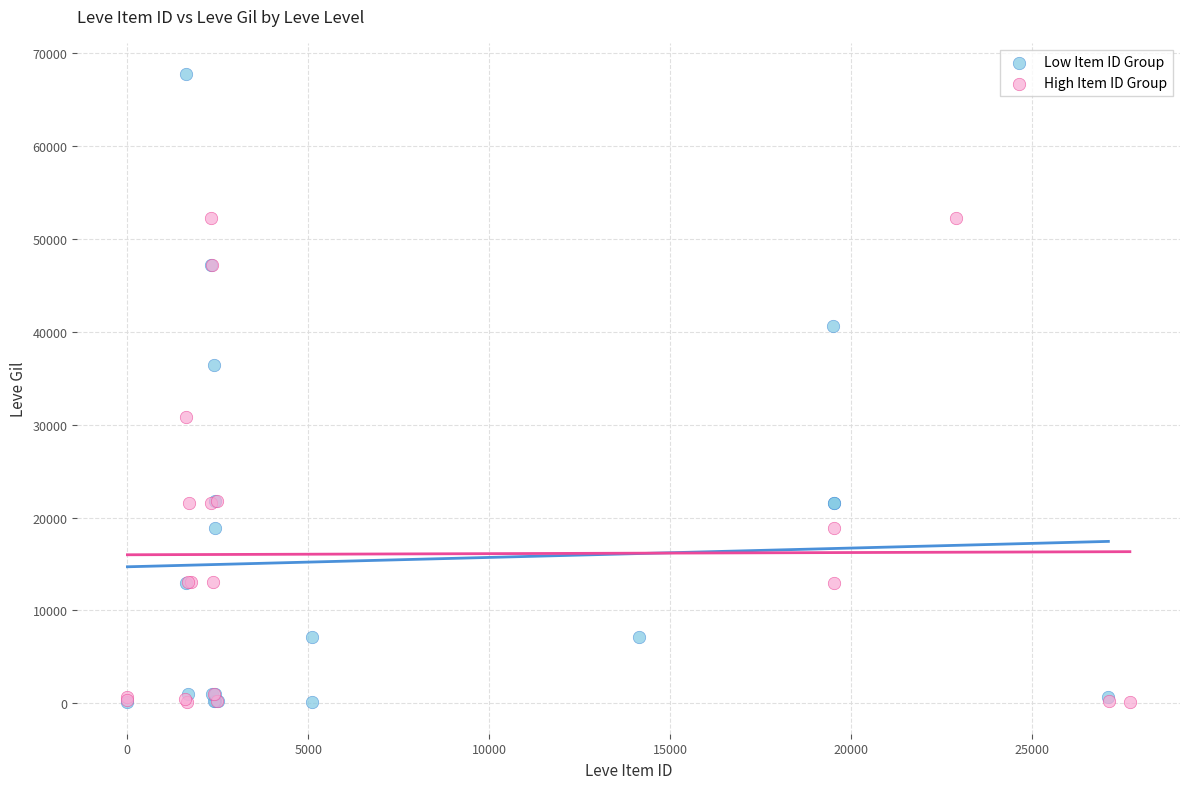

Which series reaches the maximum Y coordinate?

Low Item ID Group